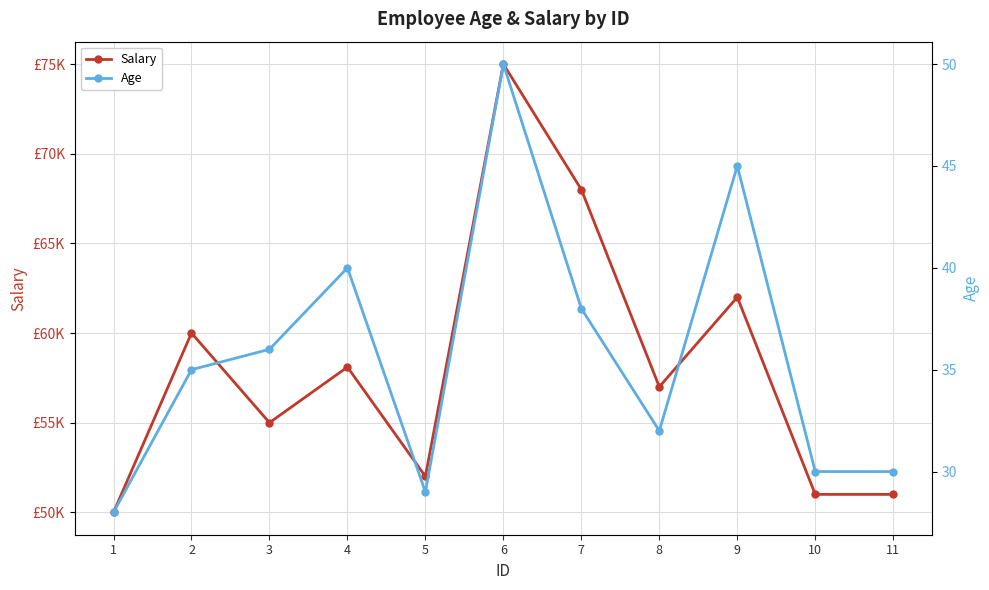

At which label does Salary reach its peak?

6